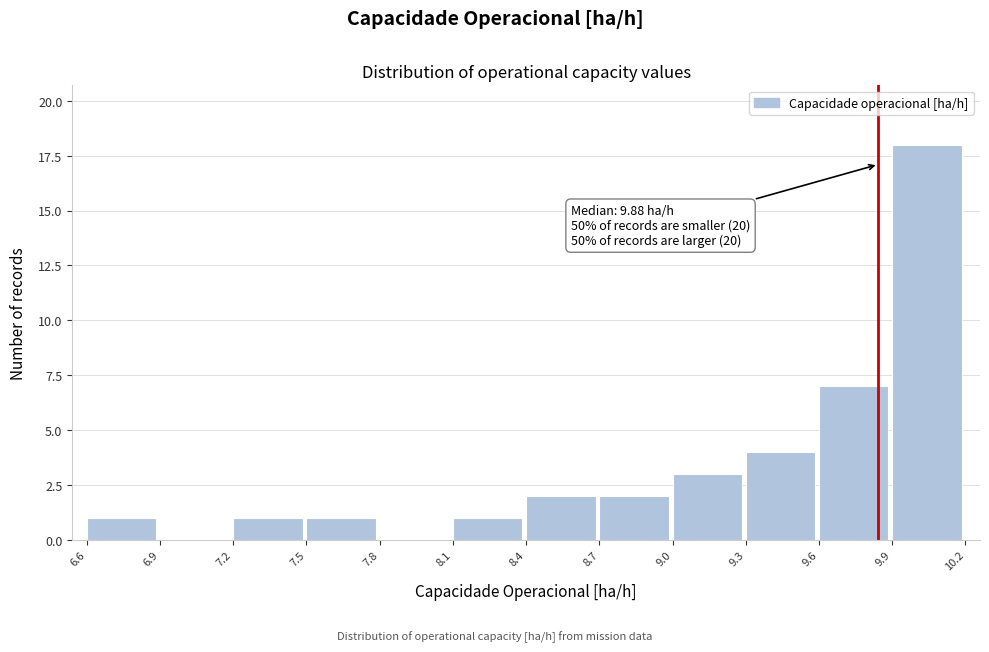

Over which range of the x-axis is the bar tallest?

9.9 to 10.2